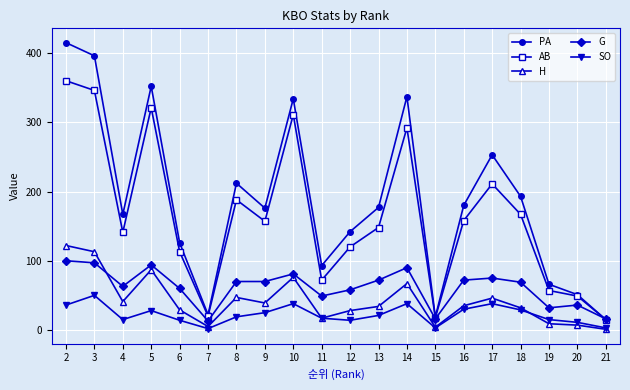

In AB, how many points are lower than both neighbors (excluding endpoints)?

5